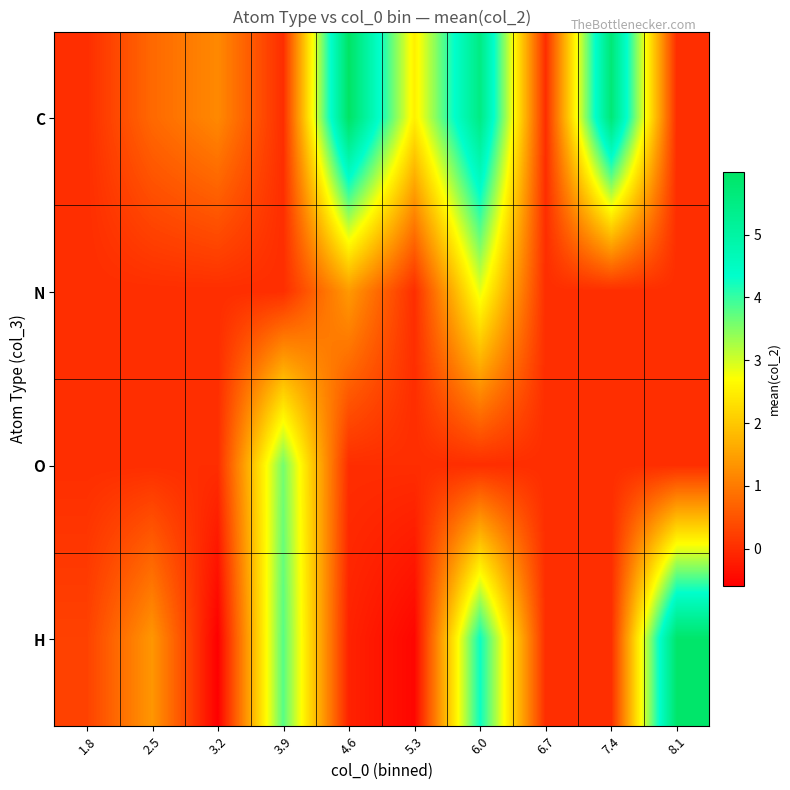

What is the total value across all series at 3.2?

0.6